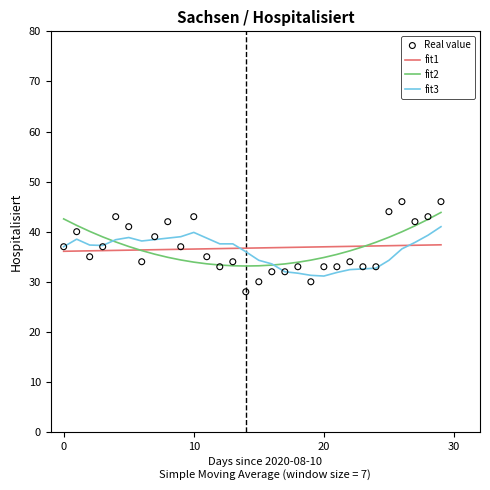

What are all the series names shown in the legend?

fit1, fit2, fit3, Real value